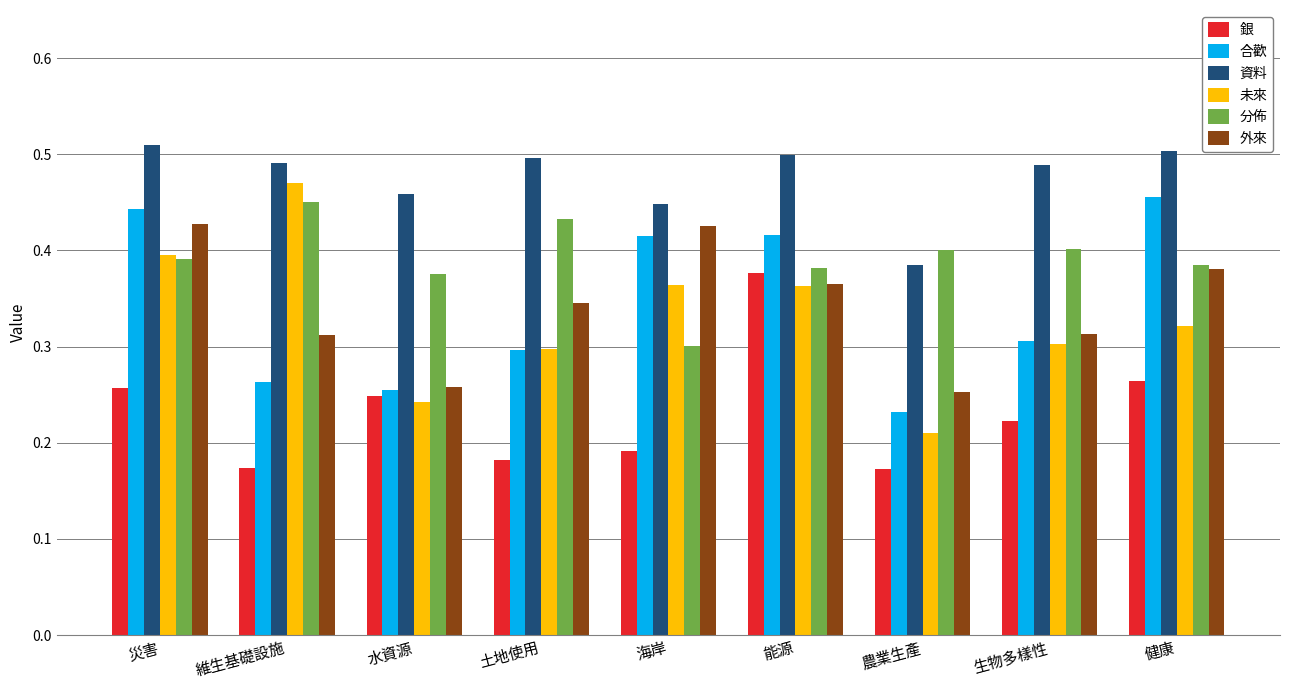

Which category has the highest value across all series?

災害